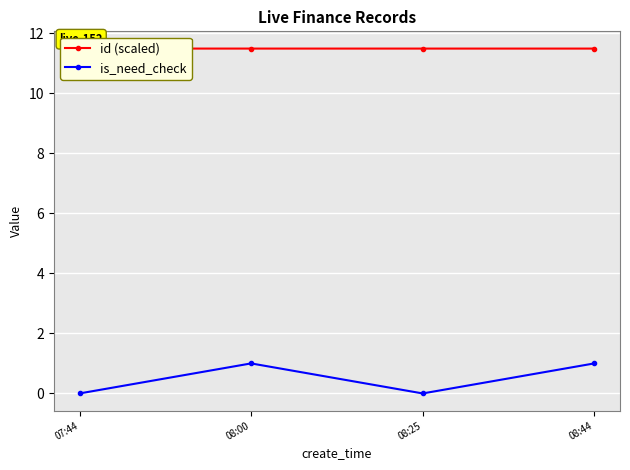

Reading right to left, transcribe all the data shown in this chart.

id (scaled): 08:44=11.5	08:25=11.5	08:00=11.5	07:44=11.5
is_need_check: 08:44=1.0	08:25=0.0	08:00=1.0	07:44=0.0